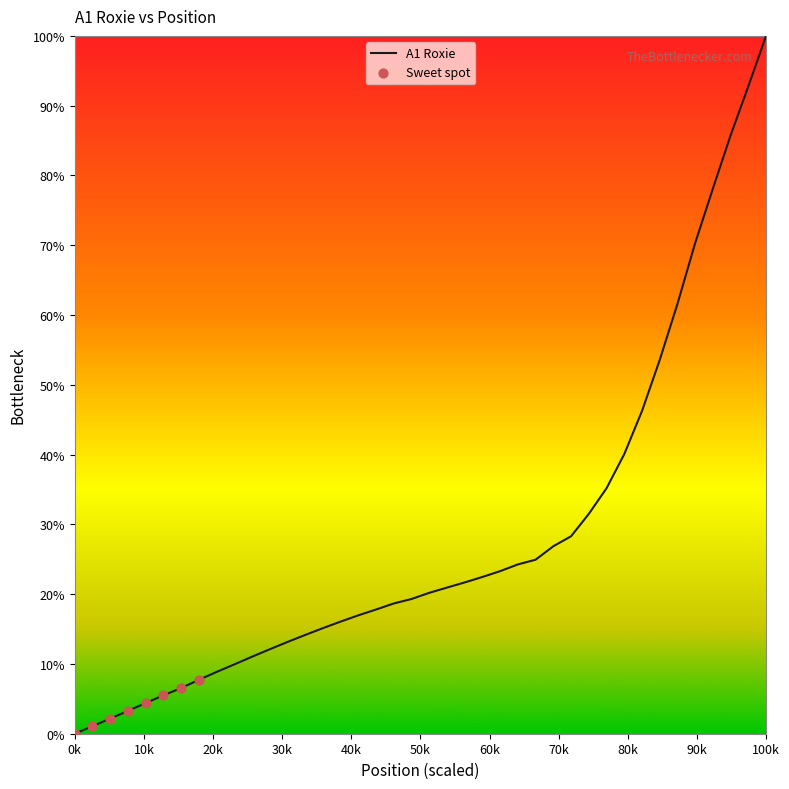

What is the maximum value shown in the chart?

100.0